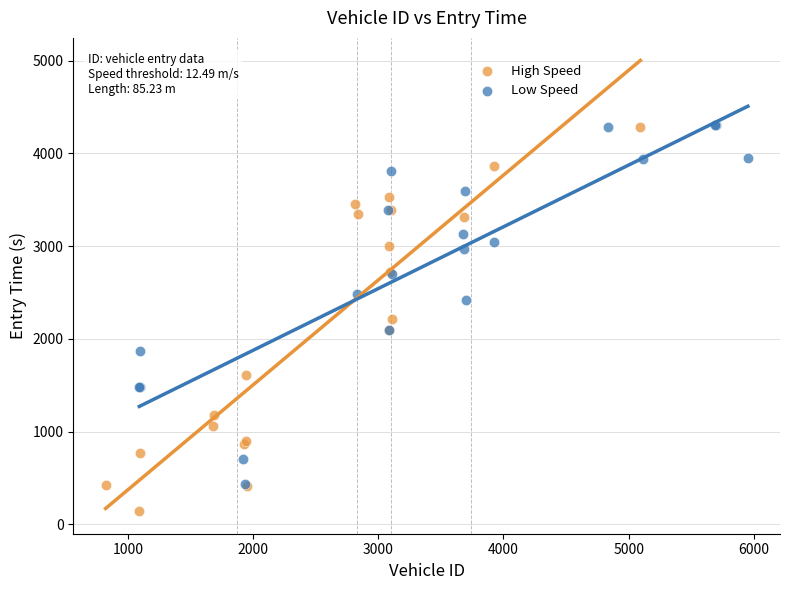

Which series has the widest spread of Y values?

High Speed